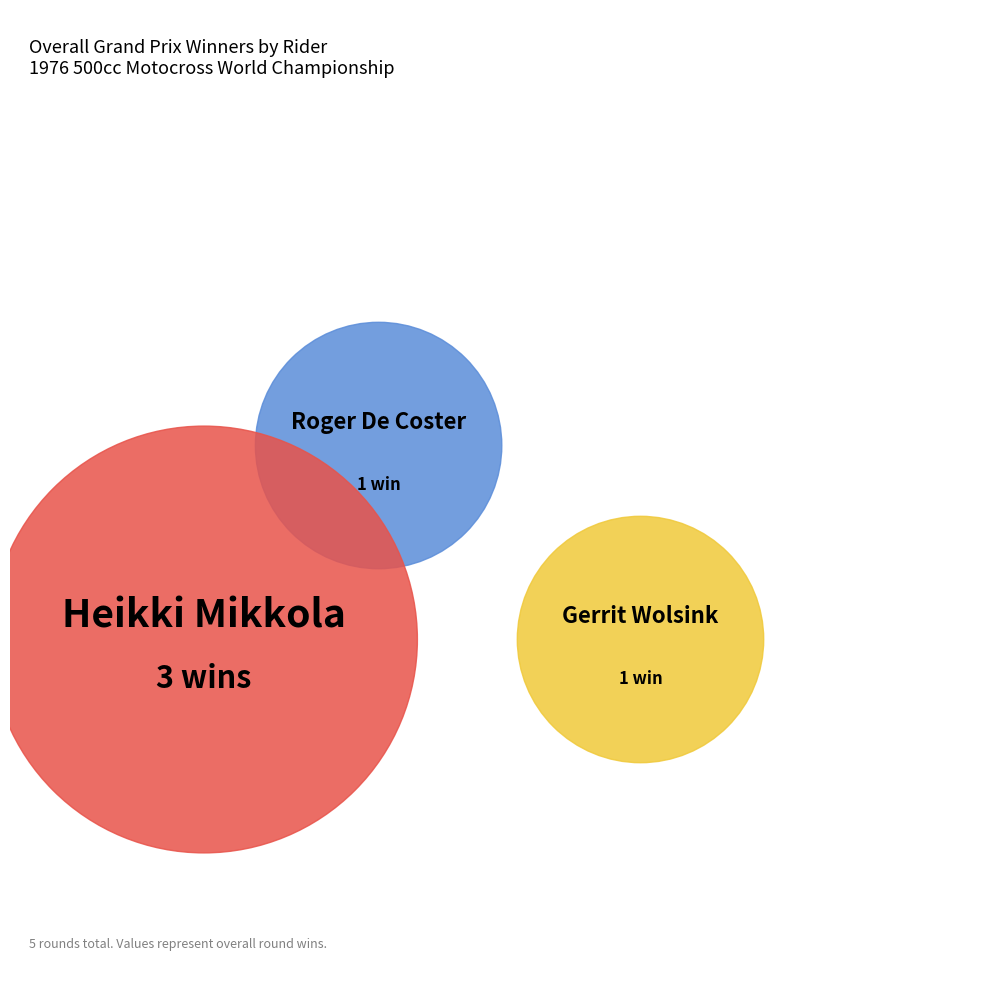

Which category has the biggest portion of the pie?

Heikki Mikkola